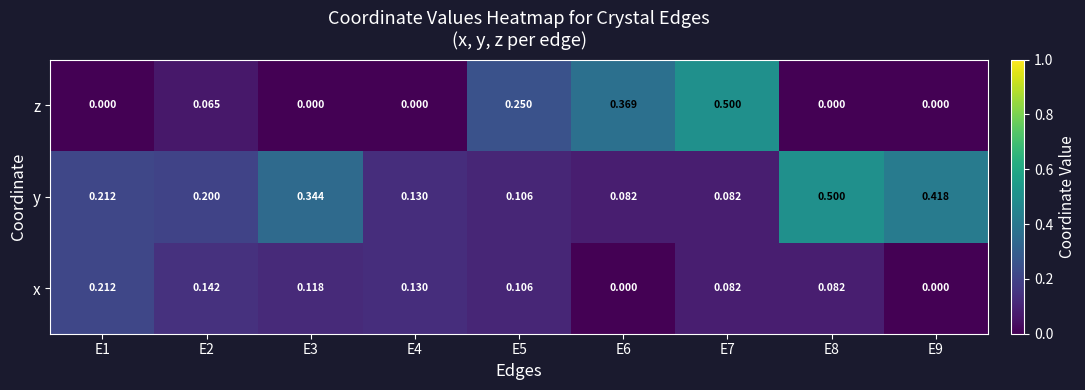

Which series changed the most between E3 and E8?

y